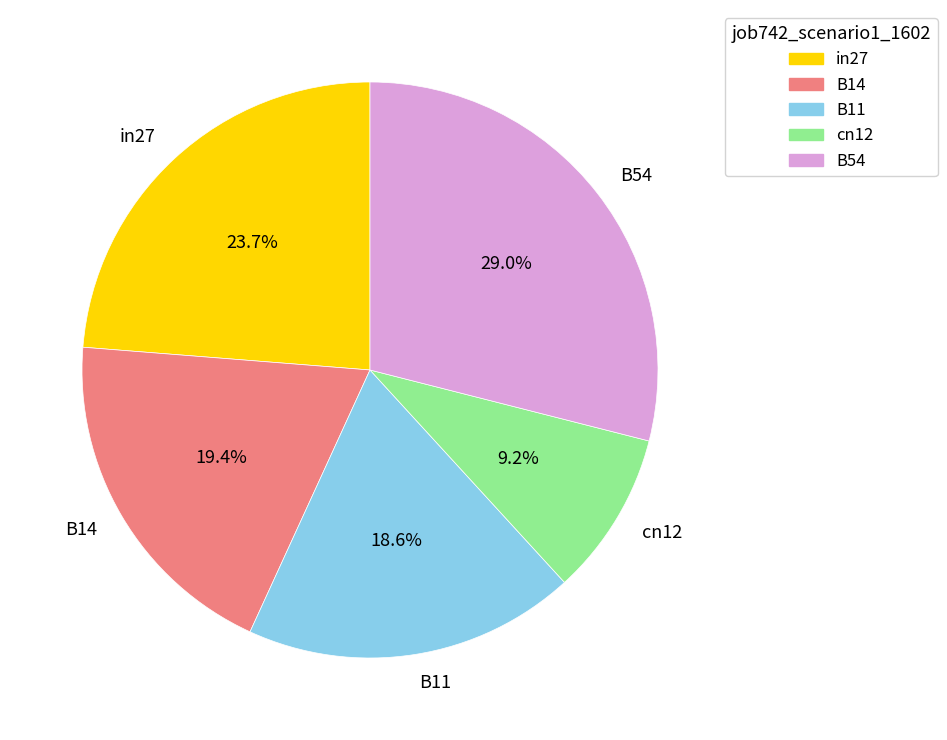

To the nearest percent, what is the difference between the in27 and B14 slice percentages?

4%